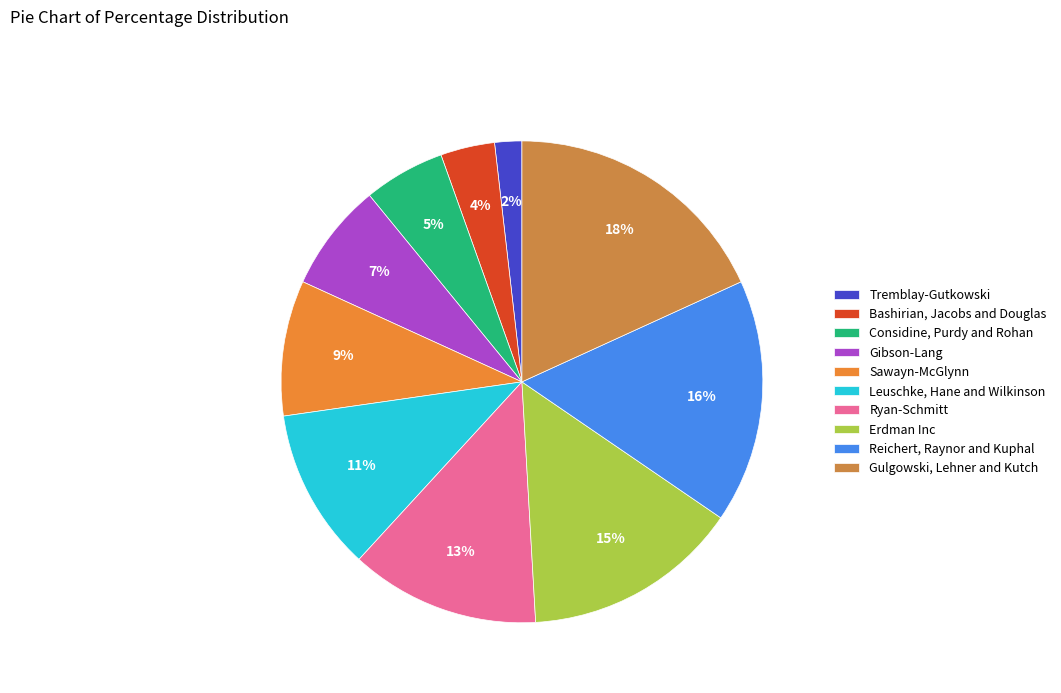

Is it true that Tremblay-Gutkowski is 1% of the pie?

False